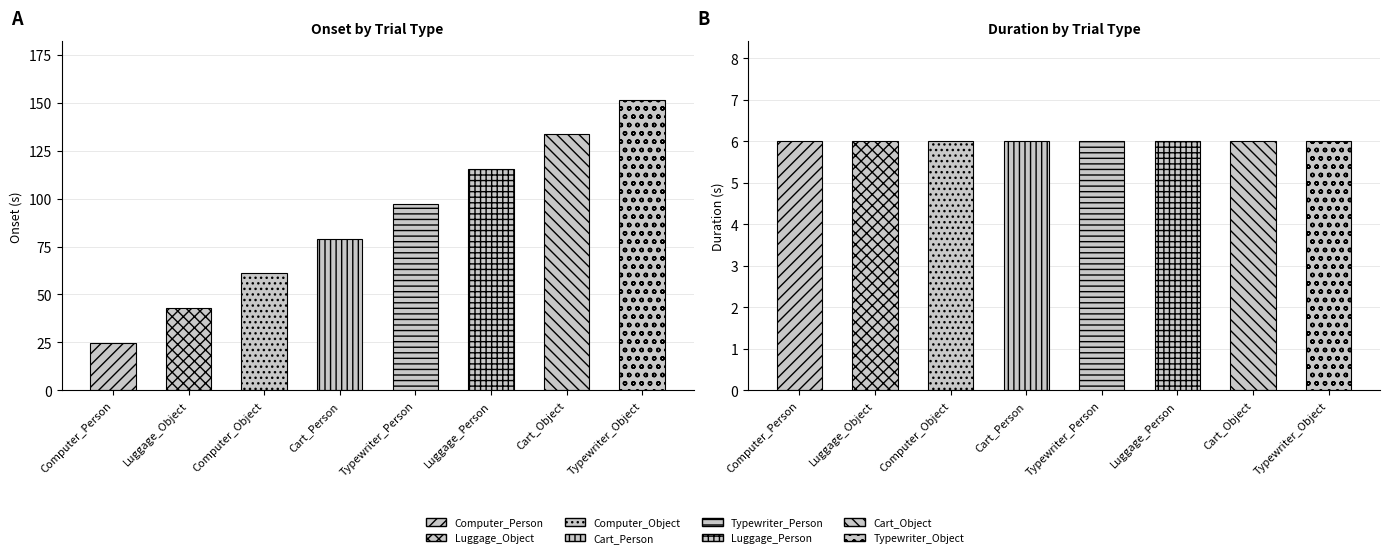

How many bars are there in total?

16